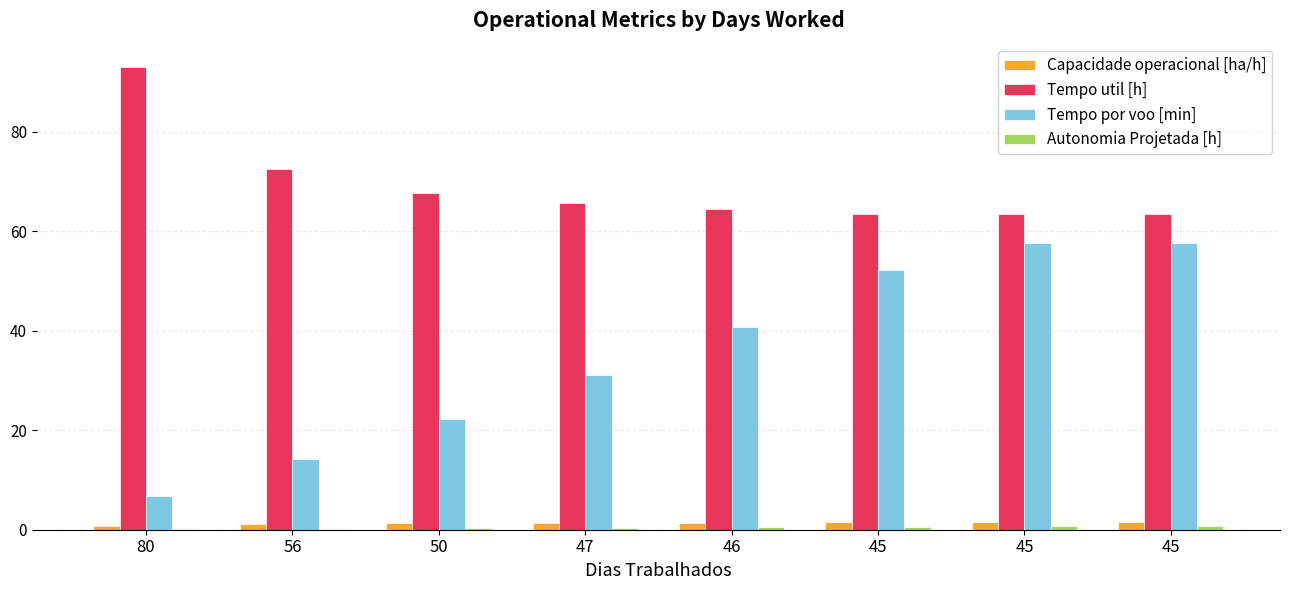

Reading left to right, what are all the values shown in this chart?

Capacidade operacional [ha/h]: 80=0.8	56=1.2	50=1.3	47=1.4	46=1.4	45=1.5	45=1.5	45=1.5
Tempo util [h]: 80=93.1	56=72.5	50=67.8	47=65.7	46=64.5	45=63.5	45=63.4	45=63.4
Tempo por voo [min]: 80=6.8	56=14.3	50=22.3	47=31.0	46=40.7	45=52.2	45=57.7	45=57.7
Autonomia Projetada [h]: 80=0.1	56=0.2	50=0.3	47=0.4	46=0.5	45=0.6	45=0.7	45=0.8